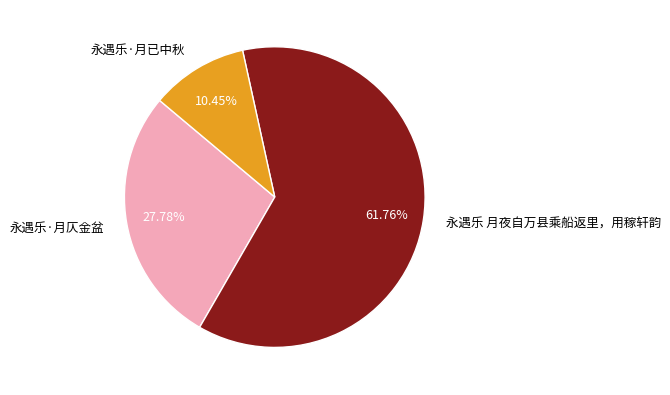

To the nearest percent, what portion does 永遇乐·月仄金盆 represent?

28%